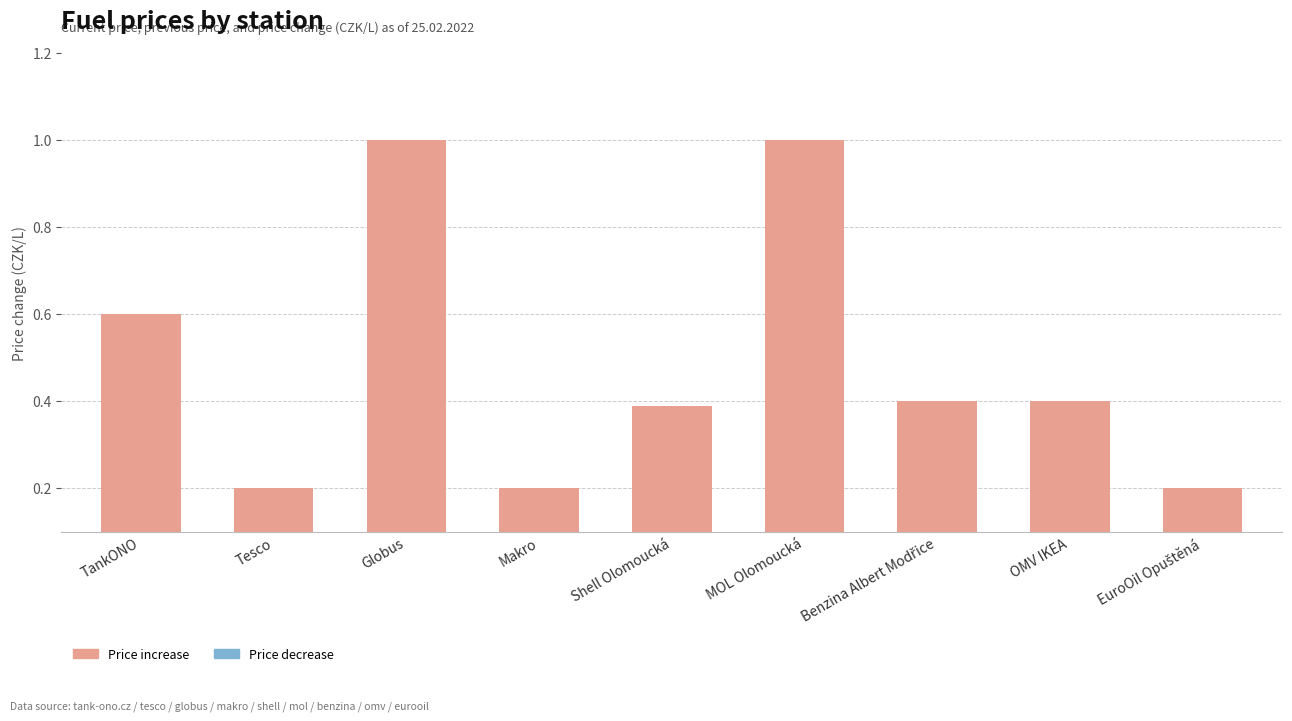

What is the value of the 4th bar from the left?

0.2